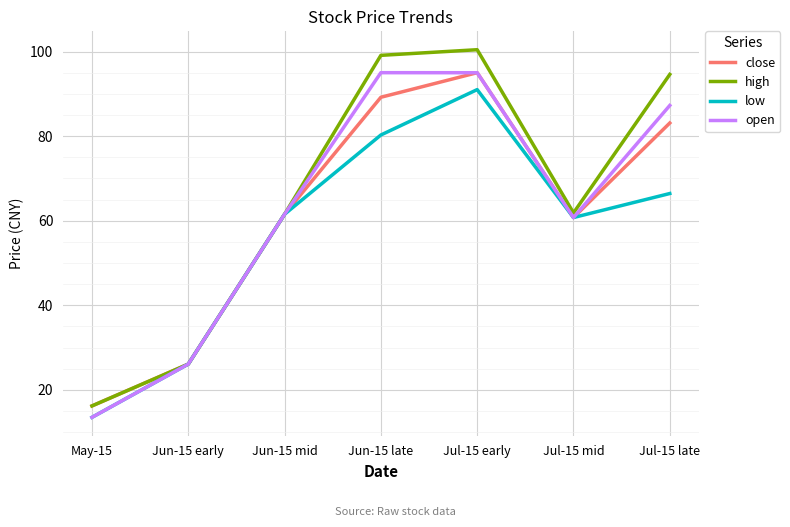

The value of high at Jul-15 late is 94.6. True or false?

True